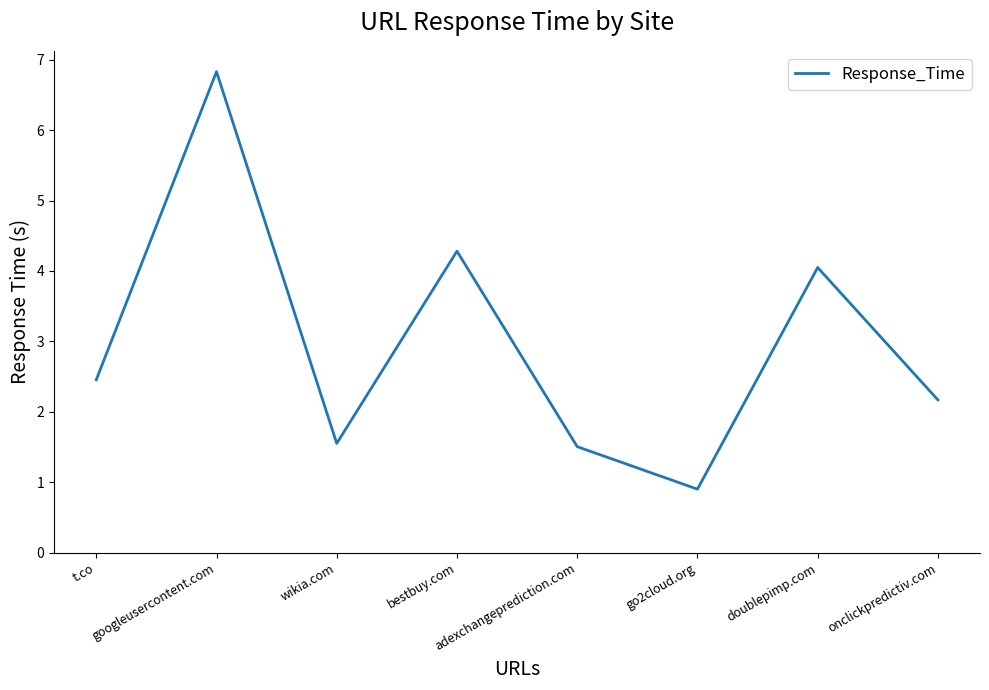

Approximately how many times larger is the value at googleusercontent.com compared to doublepimp.com?

1.7